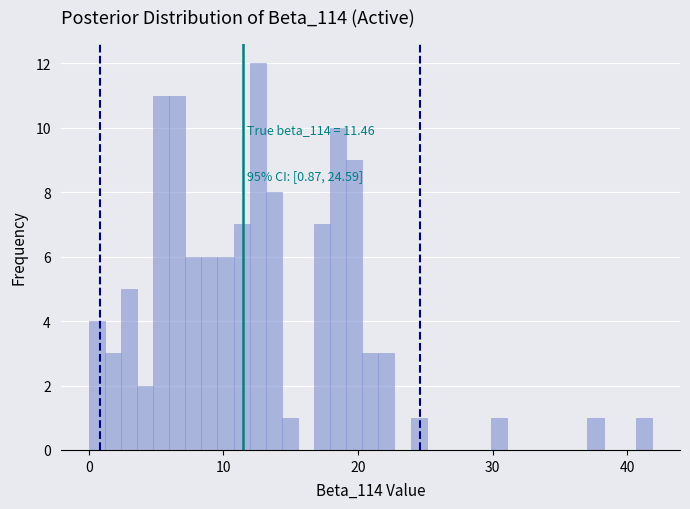

Read against the x-axis, roughly where is the centre of the tallest bar?

13